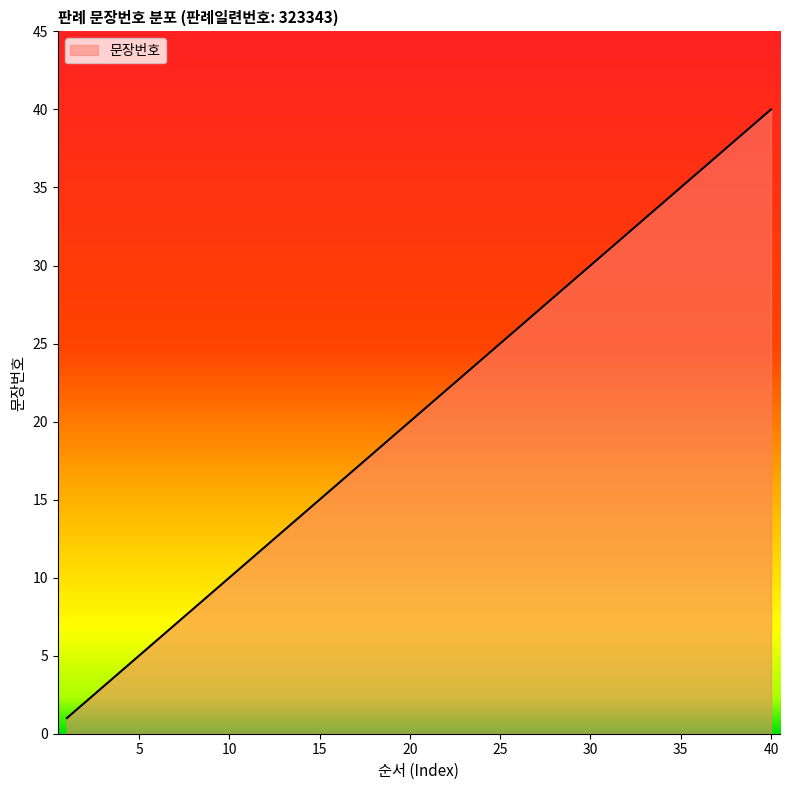

What is the greatest value displayed?

40